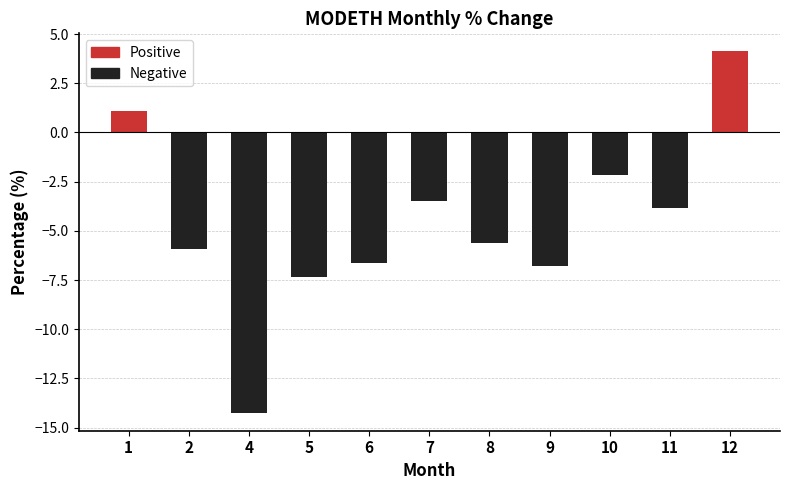

Between 10 and 11, which is larger?

10